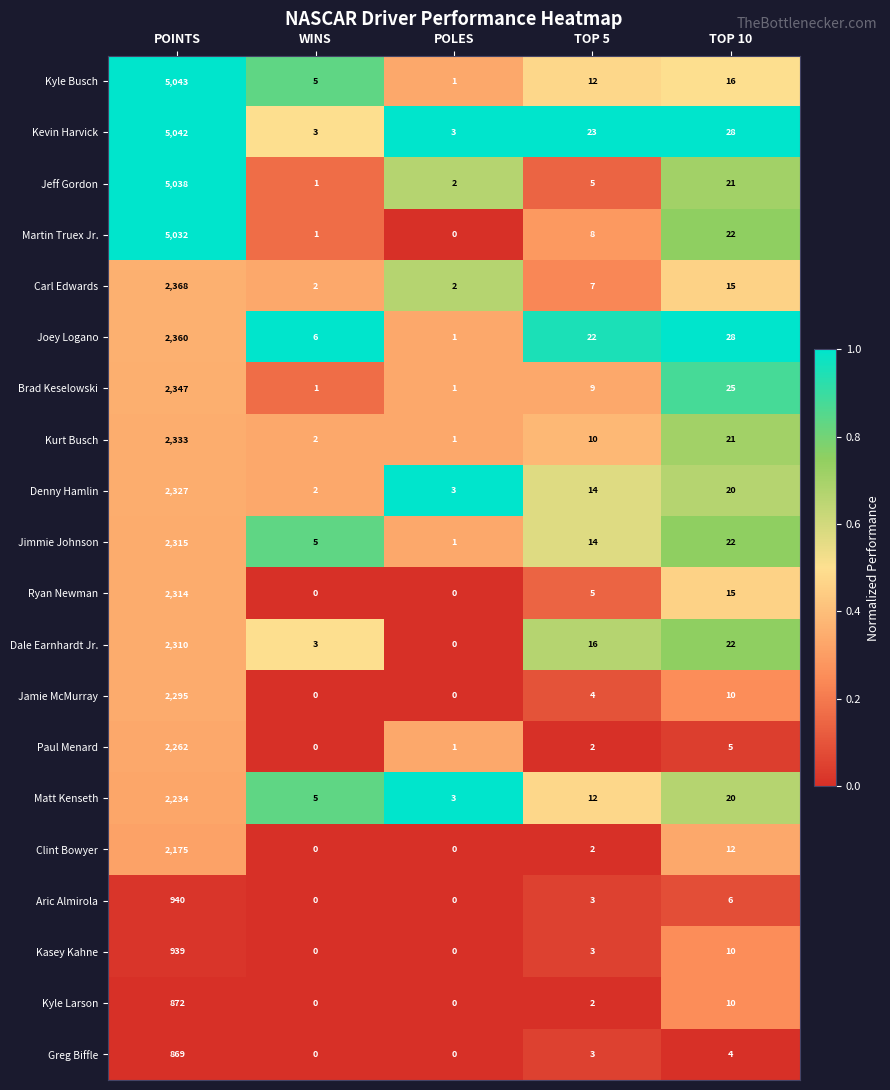

The Clint Bowyer series shows 1164 at POINTS. True or false?

False